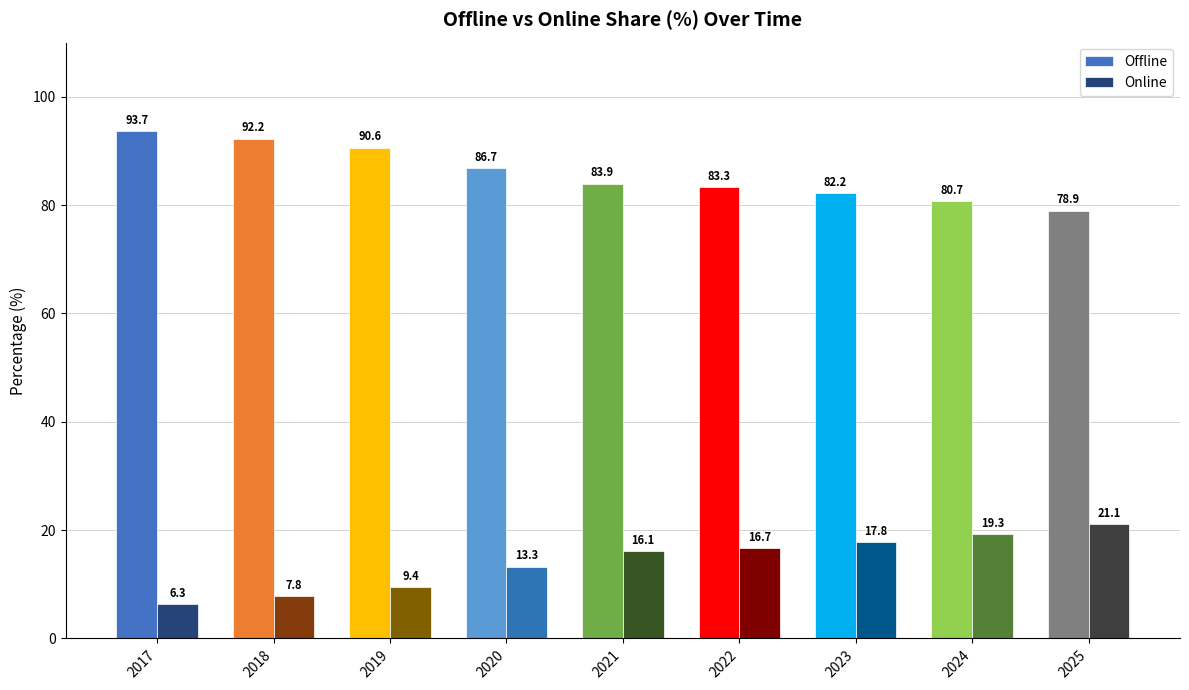

List the labels in order of Online value, largest first.

2025, 2024, 2023, 2022, 2021, 2020, 2019, 2018, 2017